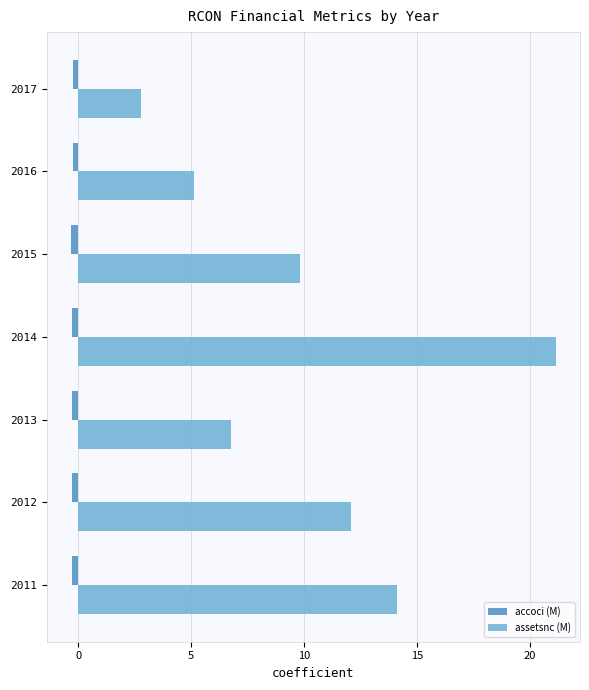

Which series has the widest spread of values?

assetsnc (M)